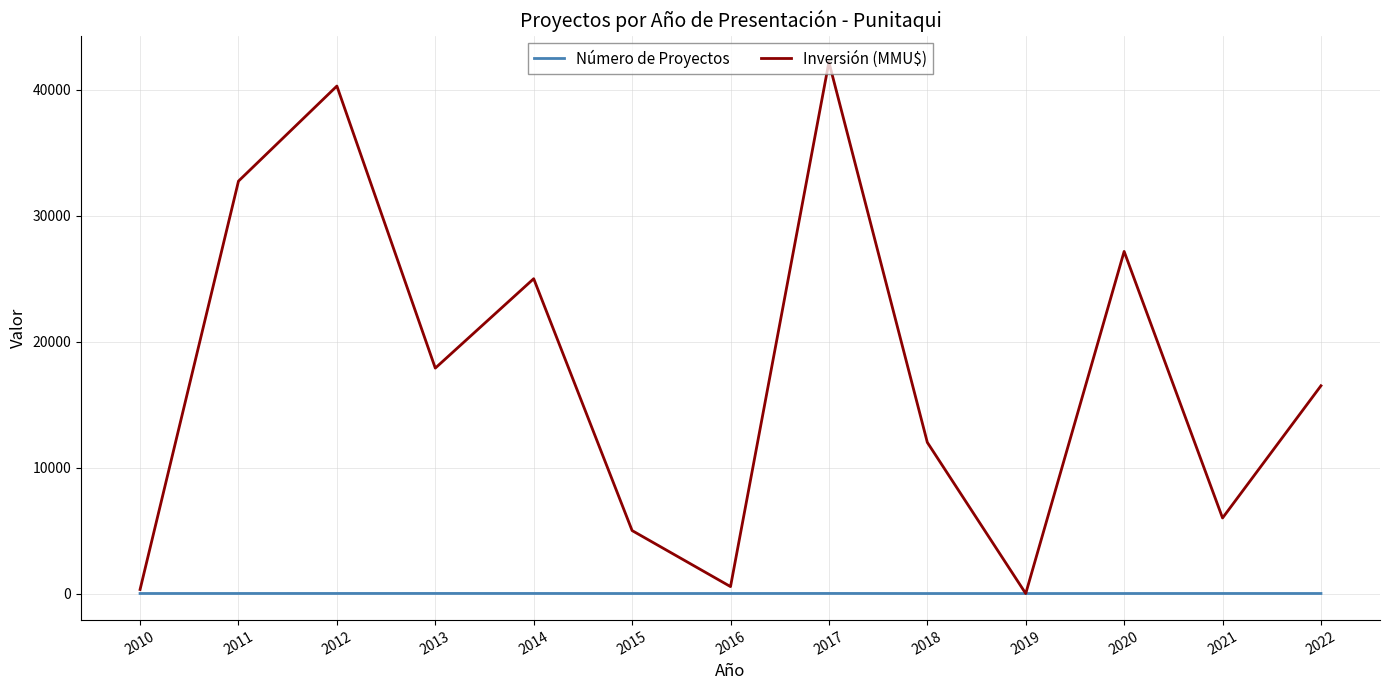

List the series in order of their overall mean, highest first.

Inversión (MMU$), Número de Proyectos